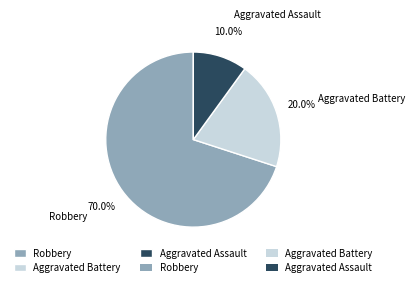

What is the smallest slice in the pie chart?

Aggravated Assault